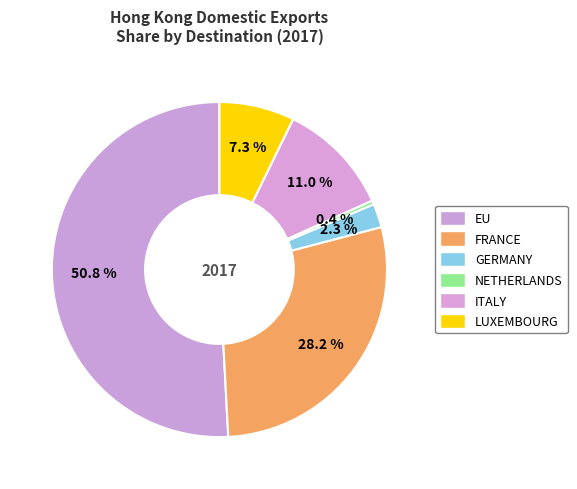

What percentage is the GERMANY slice, to the nearest percent?

2%